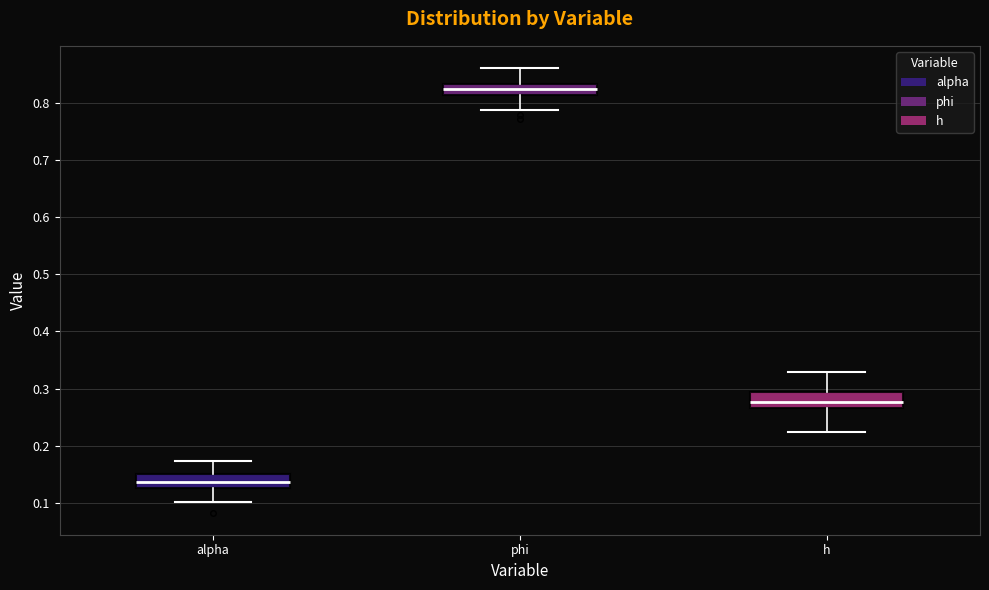

Which box has the lowest median line?

alpha